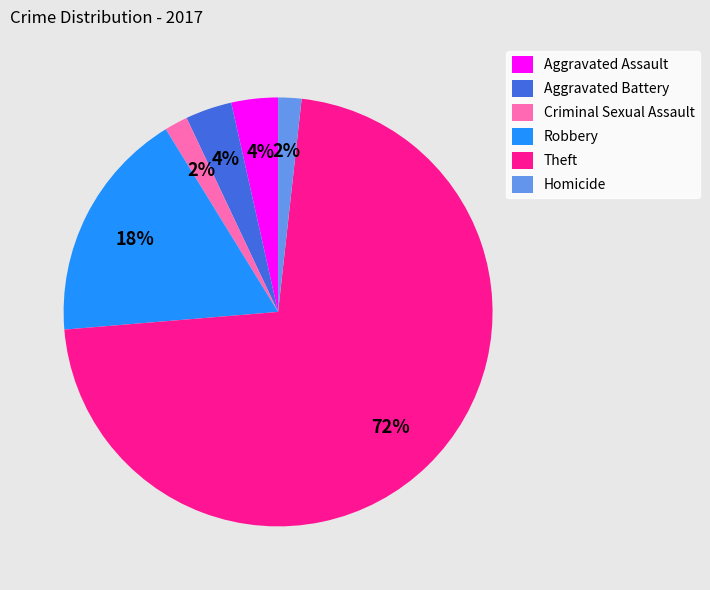

To the nearest percent, what is the average slice percentage?

17%